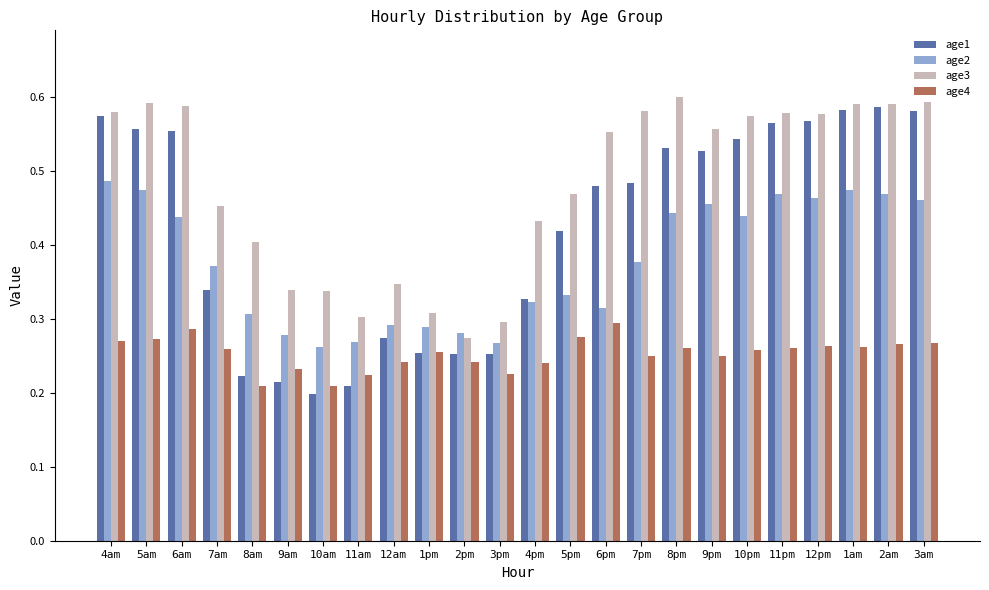

What is the total value across all series at 10am?

1.0